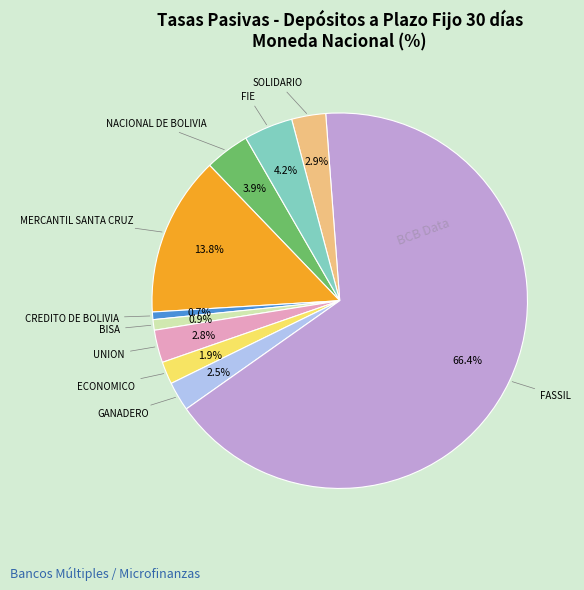

What percentage do NACIONAL DE BOLIVIA and BISA together represent?

4.8%